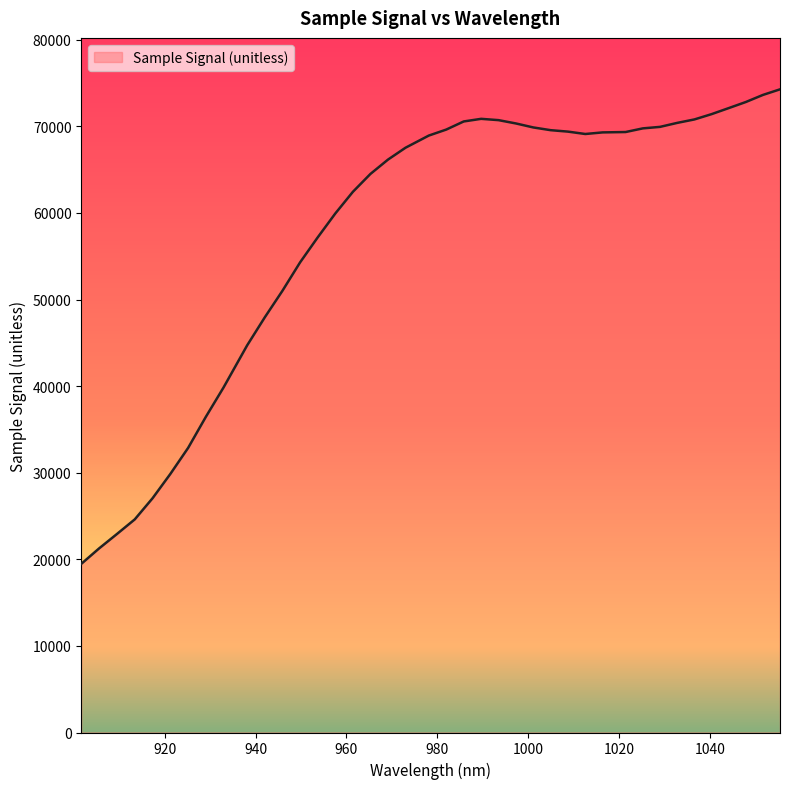

What is the difference between the maximum and minimum values?

54798